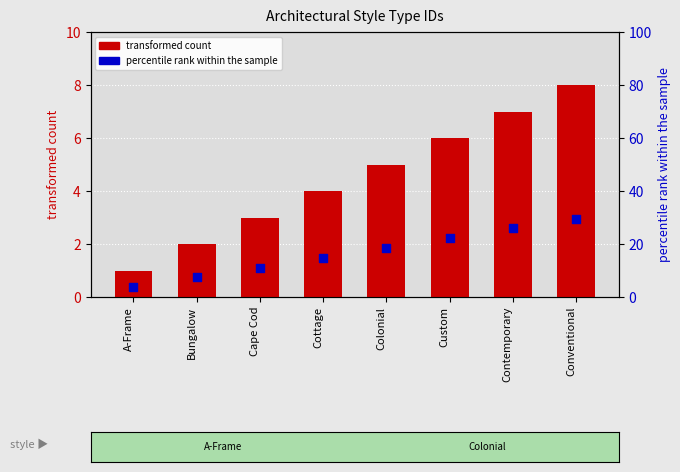

What is the total value across all series at Conventional?

37.6